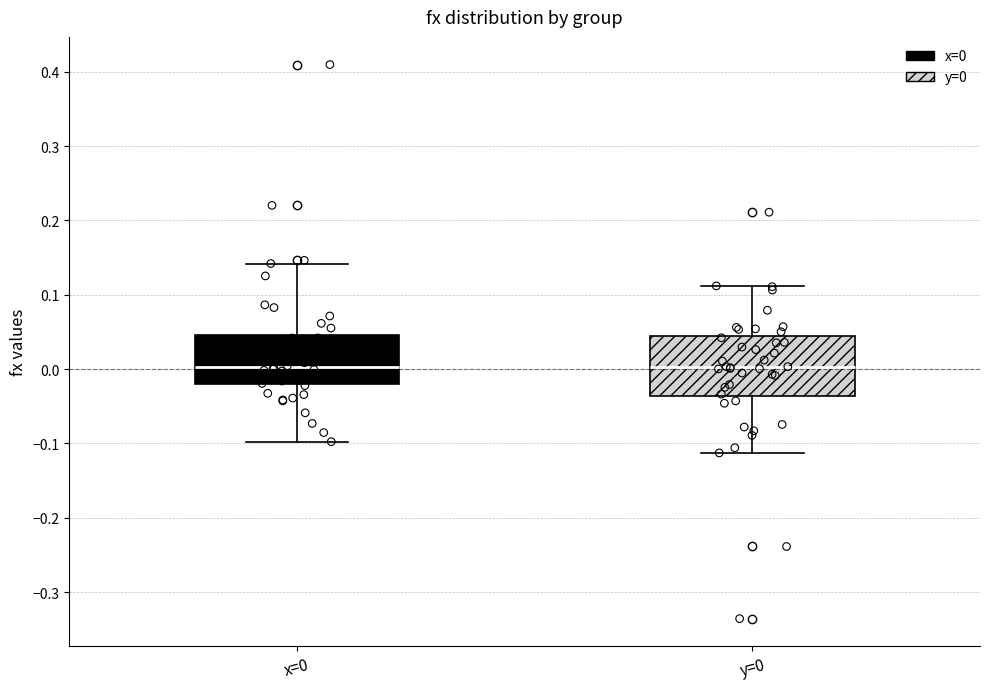

Reading left to right, transcribe this box plot: for each box, give where its median line is, the range the box spans, and where its two whiskers end, as read against the y-axis. The values are not printed on the chart, so give them approximately, as read against the axis.

x=0: median 0.00, box -0.02 to 0.05, whiskers -0.10 to 0.14
y=0: median 0.00, box -0.04 to 0.04, whiskers -0.11 to 0.11